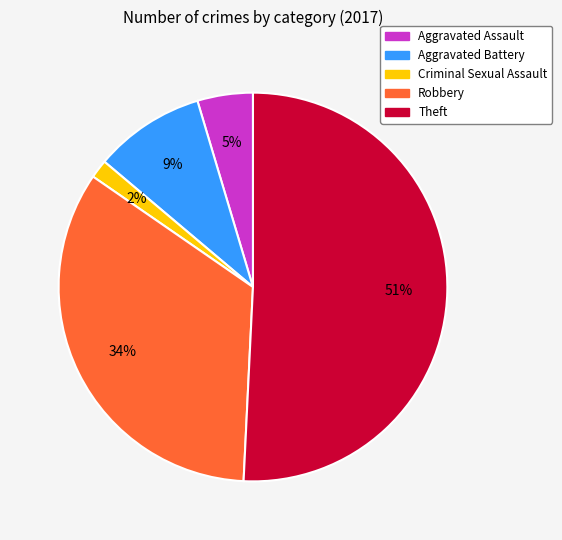

To the nearest percent, what is the difference between the Aggravated Assault and Criminal Sexual Assault slice percentages?

3%